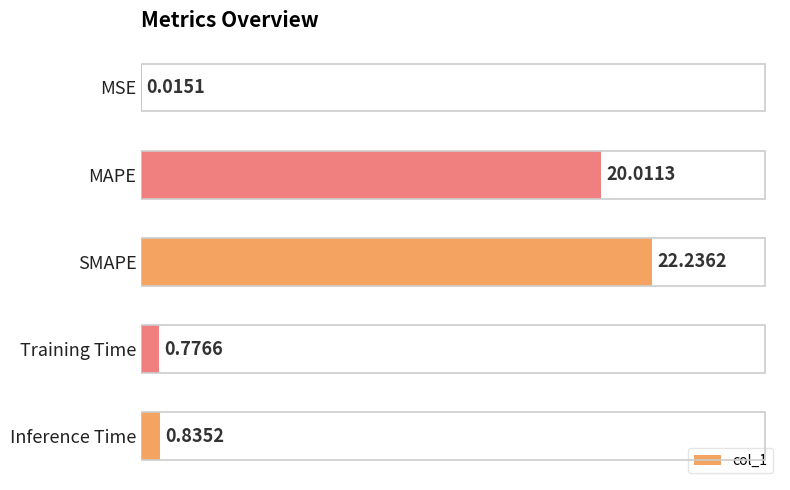

At which category does the chart reach its peak across all series?

SMAPE